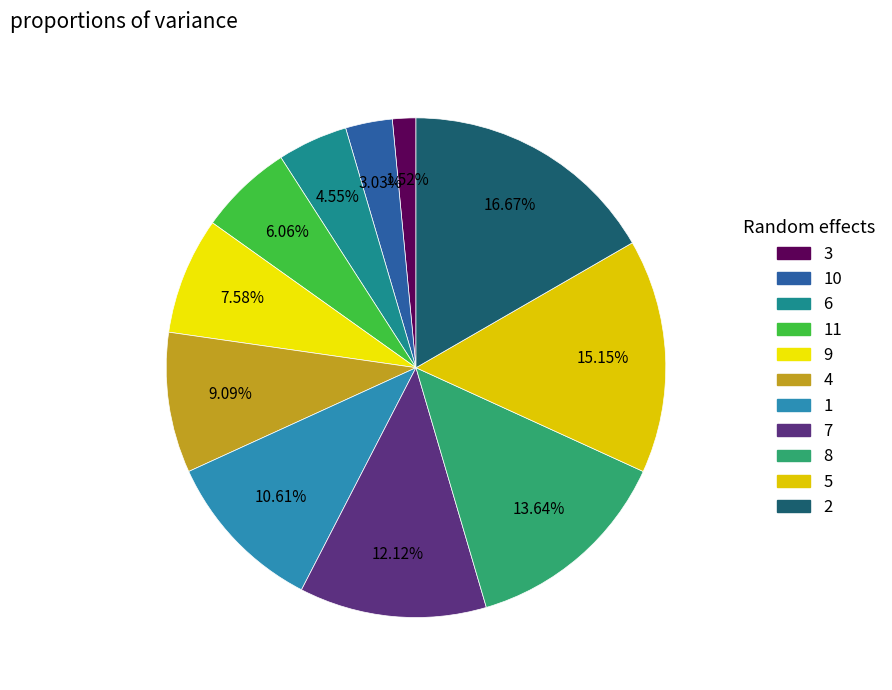

The 2 slice represents 17% of the pie. True or false?

True